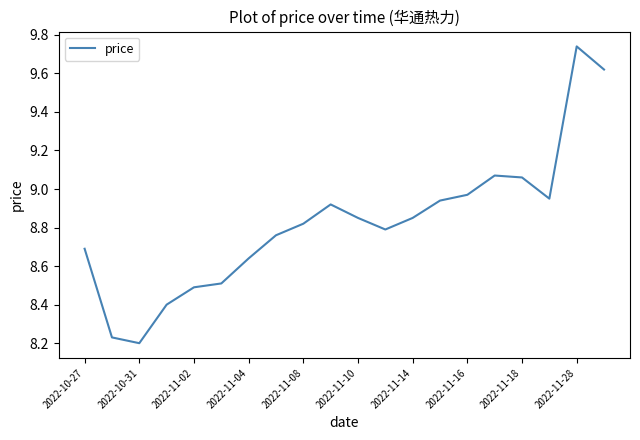

Does the chart have visible grid lines?

No